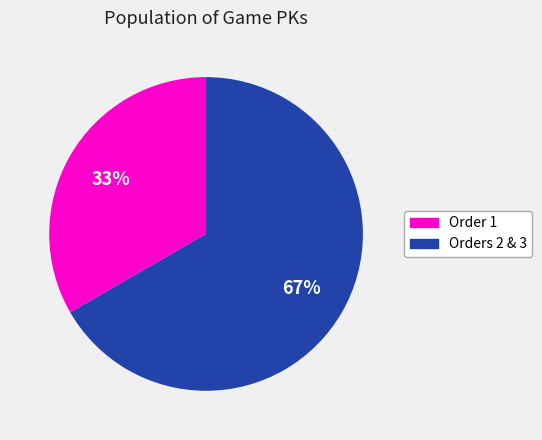

Is there a majority slice in this chart?

Yes